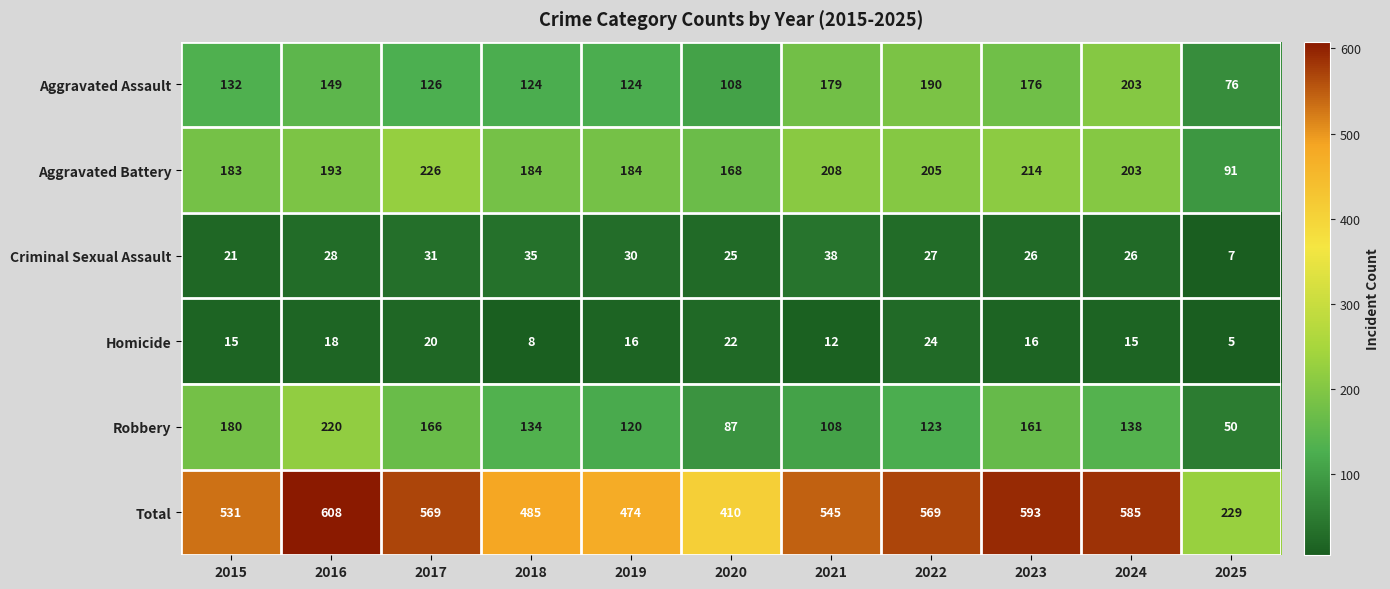

How many categories are shown in the chart?

11